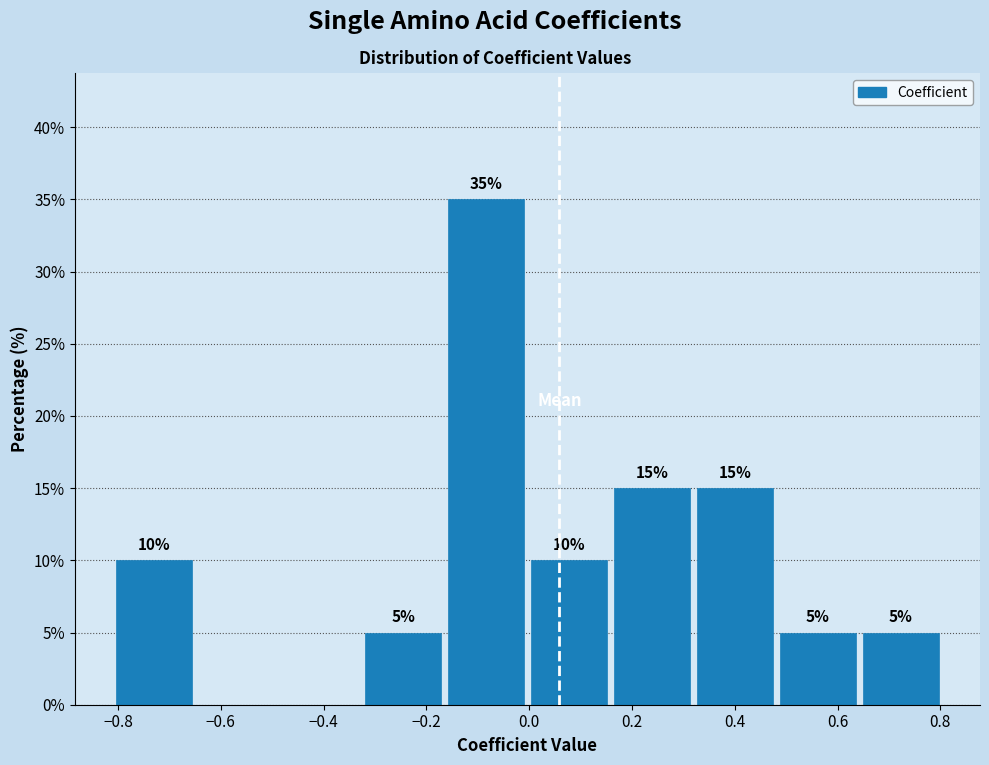

Over which range of the x-axis is the bar tallest?

-0.16 to 0.00